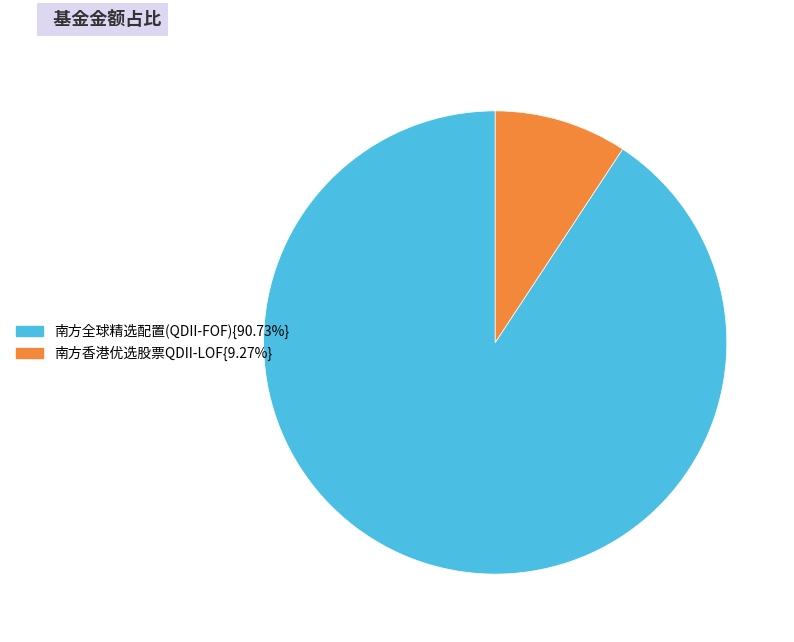

Is 南方香港优选股票QDII-LOF{9.27%} the majority of the pie?

No